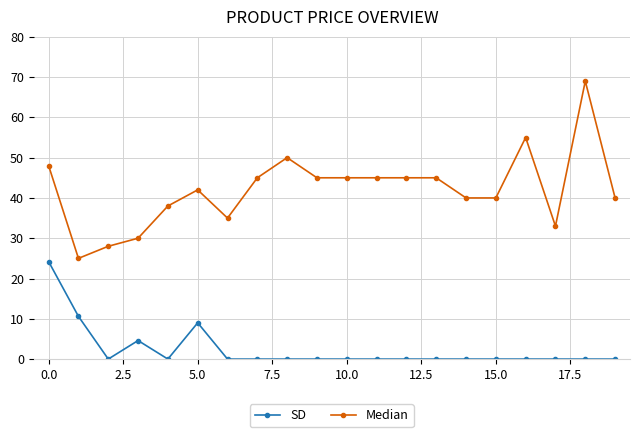

True or false: SD and Median intersect in this chart.

False